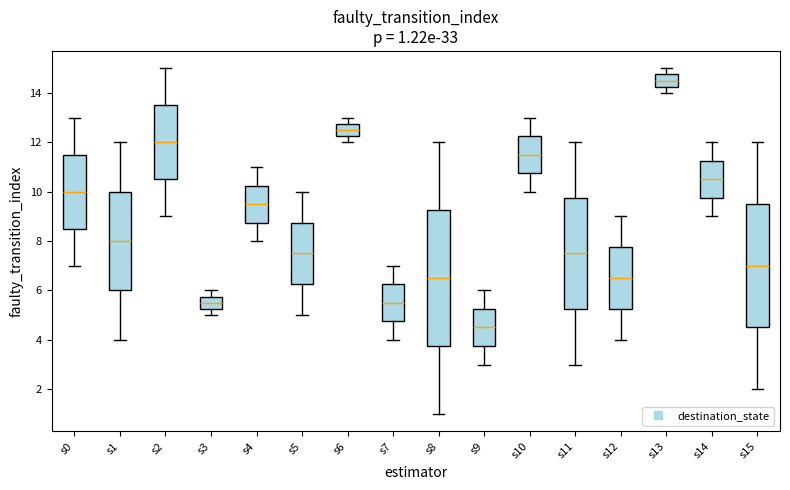

Which box has the lowest median line?

s9